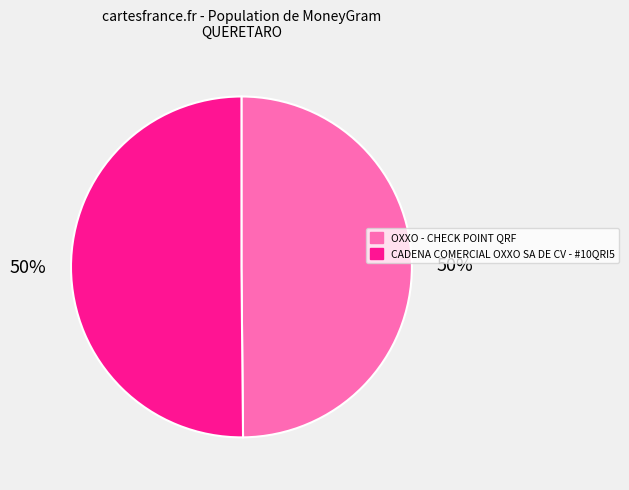

Approximately how many times larger is the value at CADENA COMERCIAL OXXO SA DE CV - #10QRI5 compared to OXXO - CHECK POINT QRF?

1.0